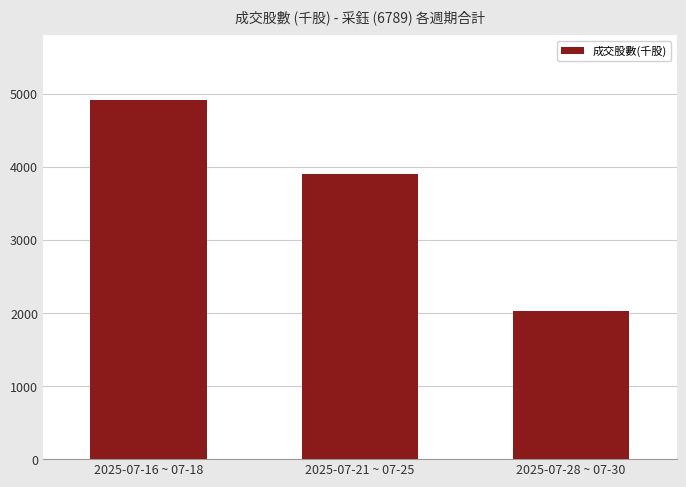

Rank the categories by value from highest to lowest.

2025-07-16 ~ 07-18, 2025-07-21 ~ 07-25, 2025-07-28 ~ 07-30